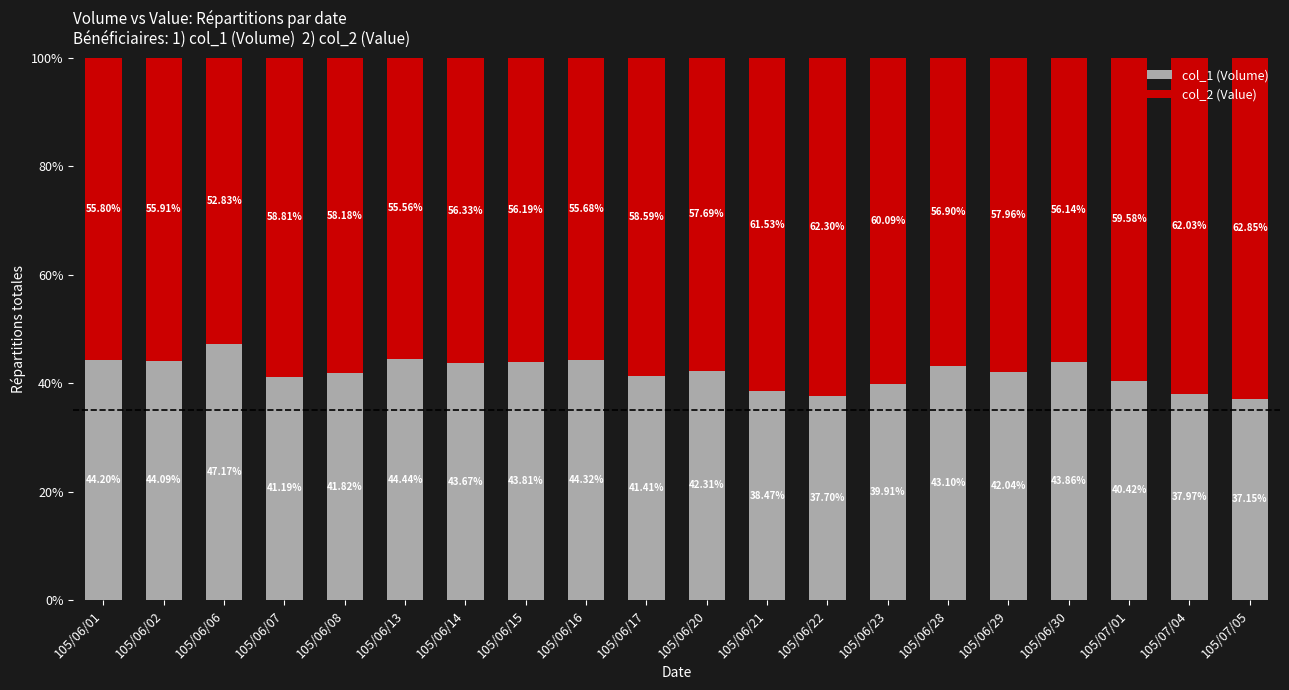

True or false: col_1 (Volume) has a value of 9.2 at 105/06/20.

False